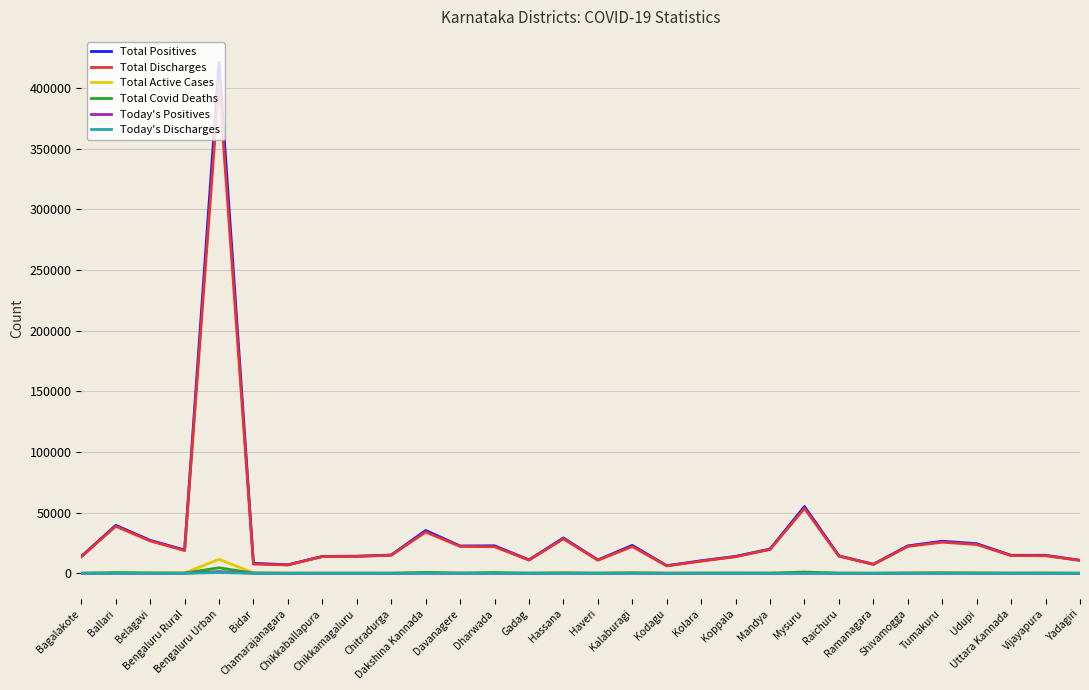

What is the greatest value displayed?

421236